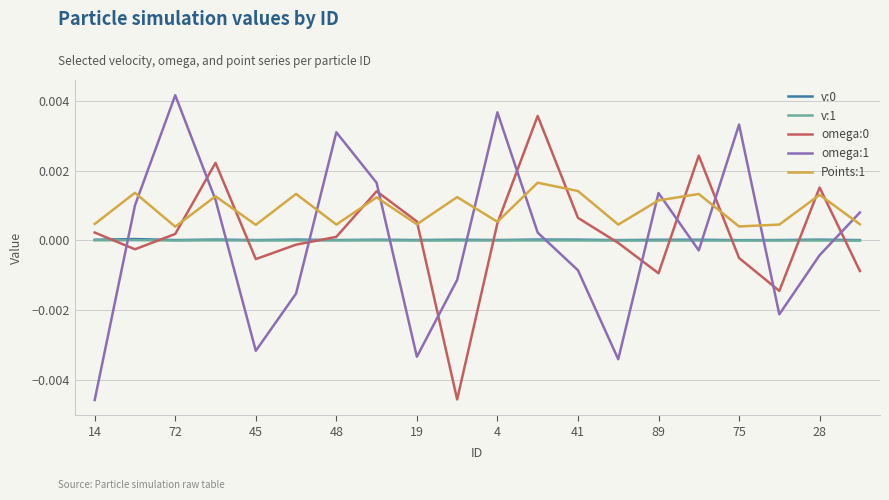

How many lines are shown in the chart?

5